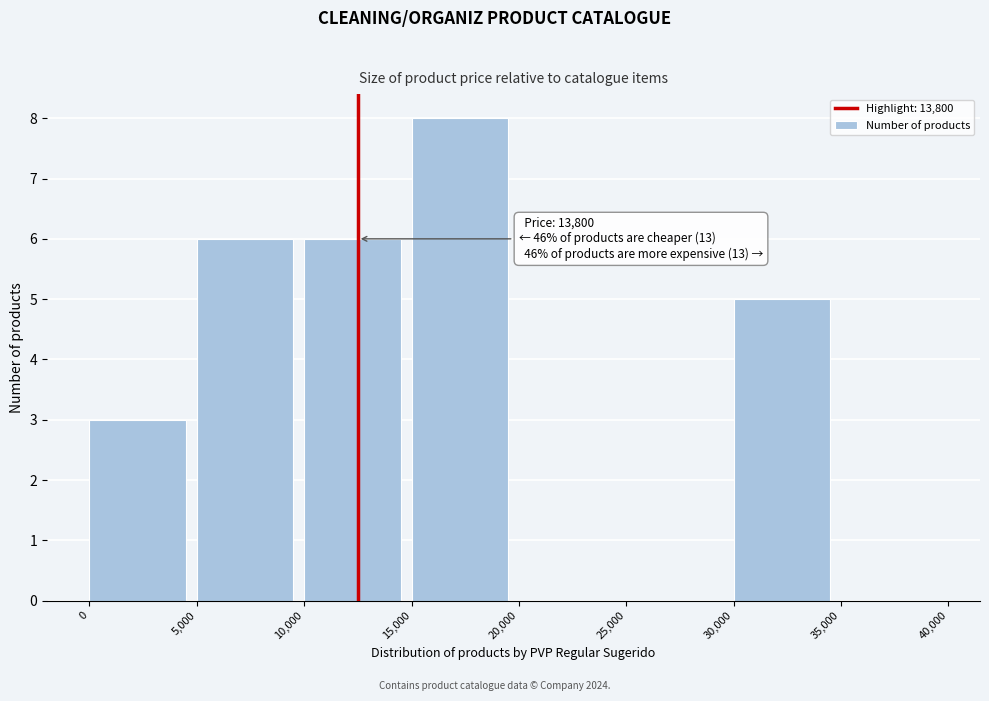

Over which range of the x-axis is the bar tallest?

15,000 to 20,000